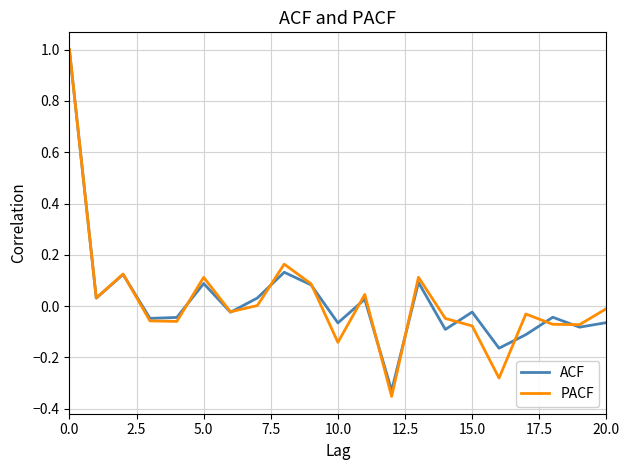

How many series are shown in this chart?

2